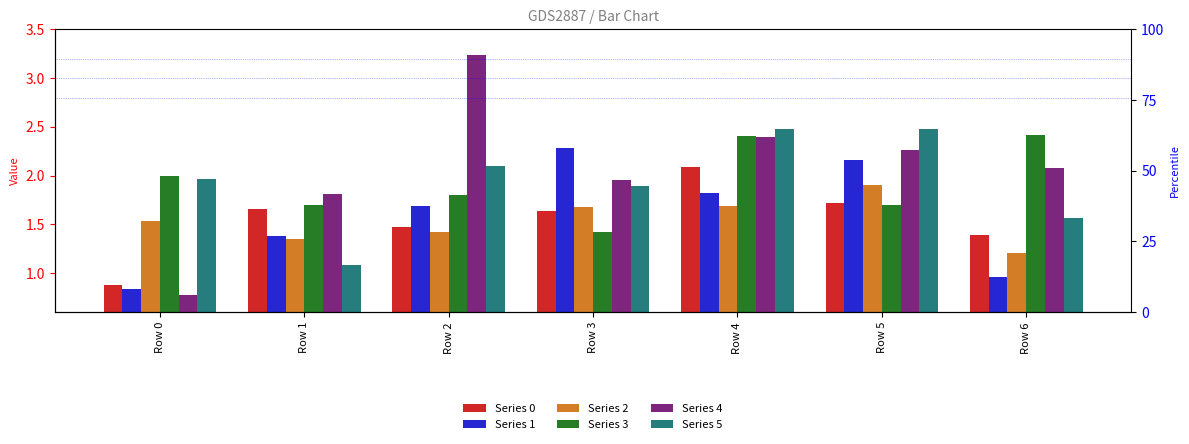

Is it true that Series 3 equals 2.6 at Row 5?

False